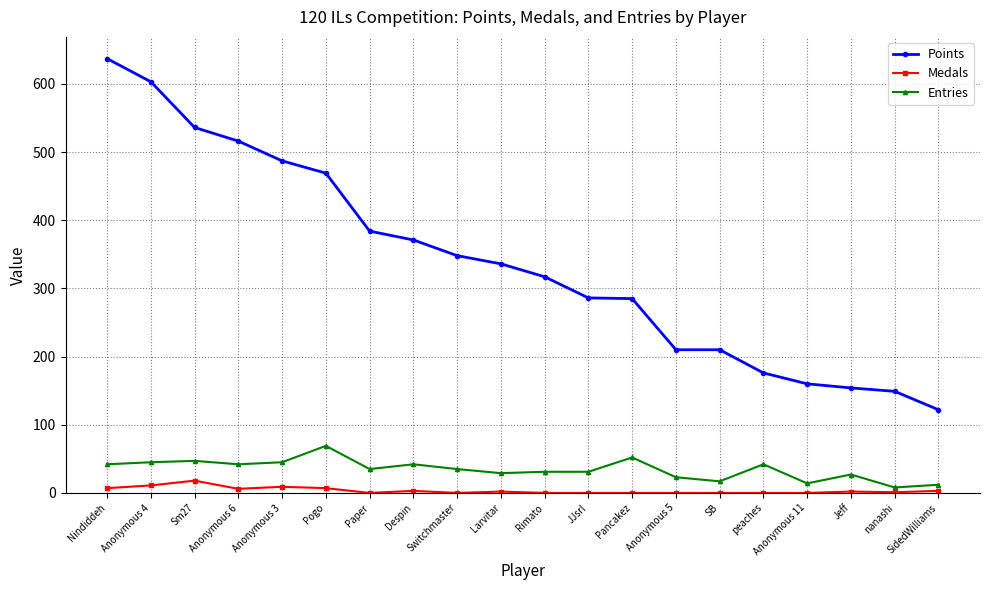

True or false: Points and Medals cross at least once.

False